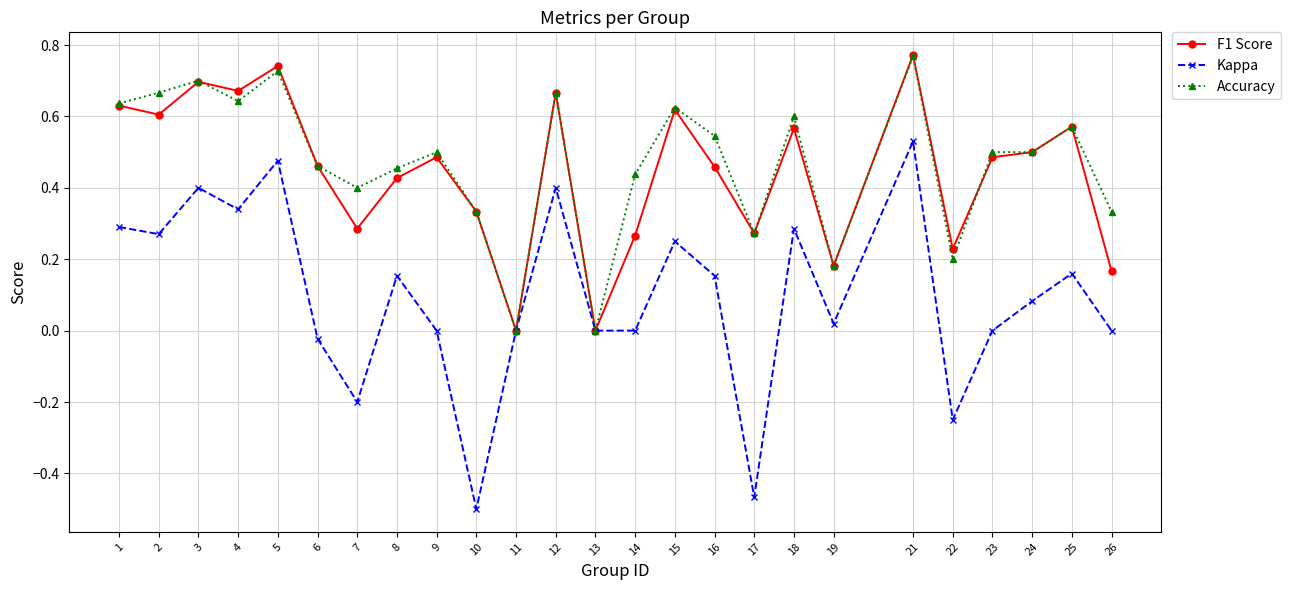

Which series changed the most between 5 and 8?

Kappa